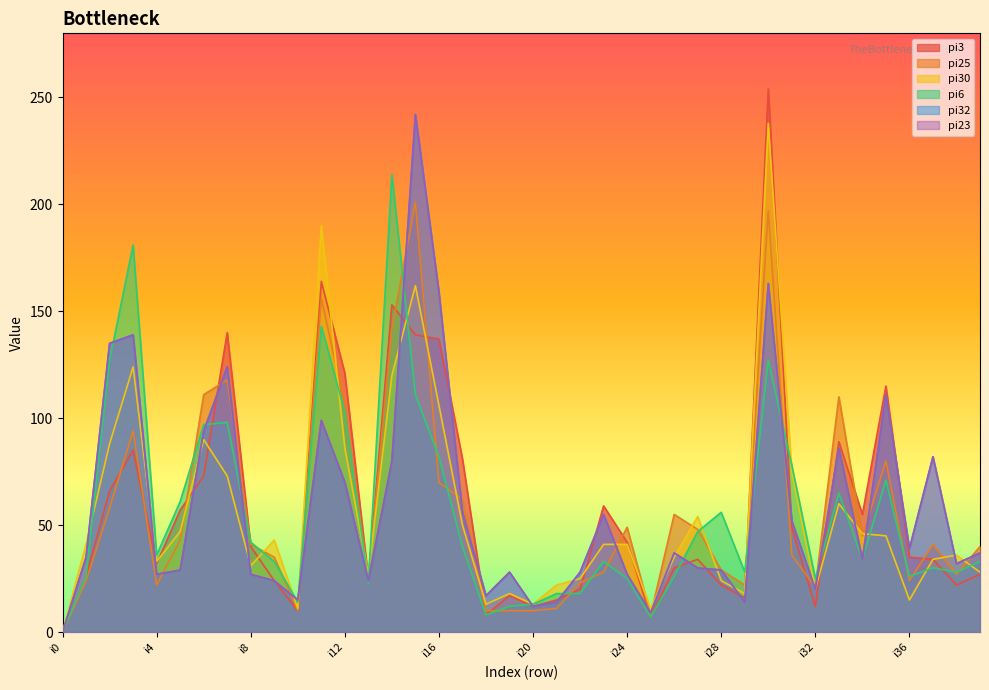

Rank the series by their maximum value, from highest to lowest.

pi3, pi32, pi23, pi30, pi6, pi25